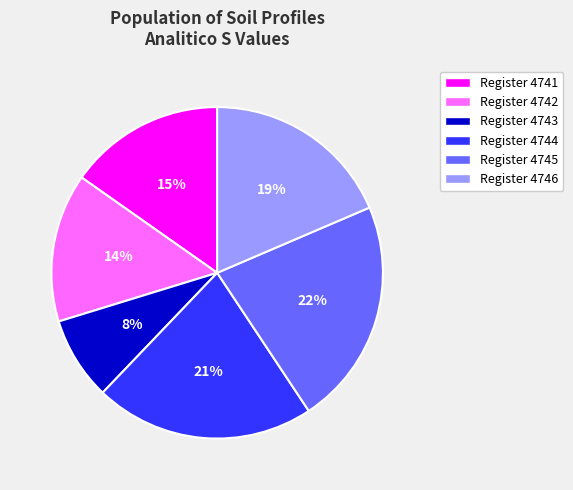

Which has a higher value, Register 4746 or Register 4743?

Register 4746